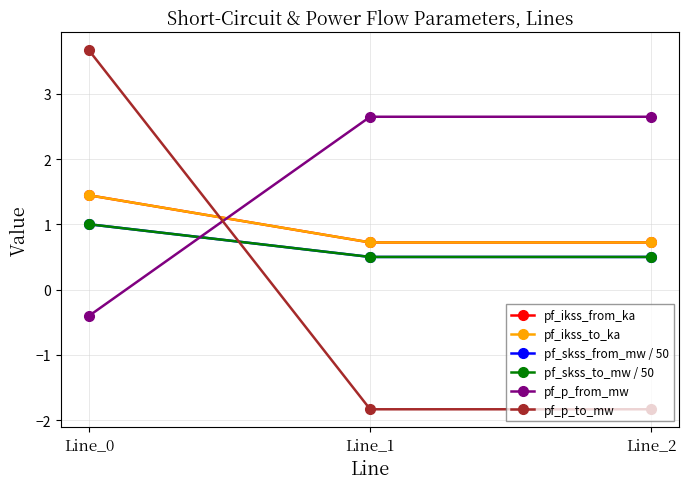

The value of pf_skss_to_mw / 50 at Line_0 is 0.3. True or false?

False